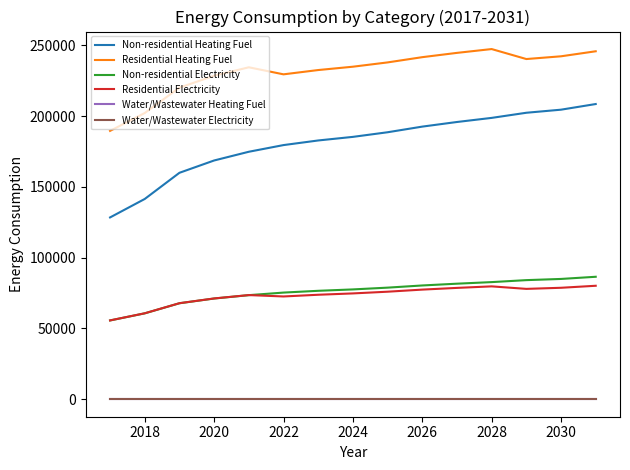

What is the minimum value for Residential Electricity?

55673.2